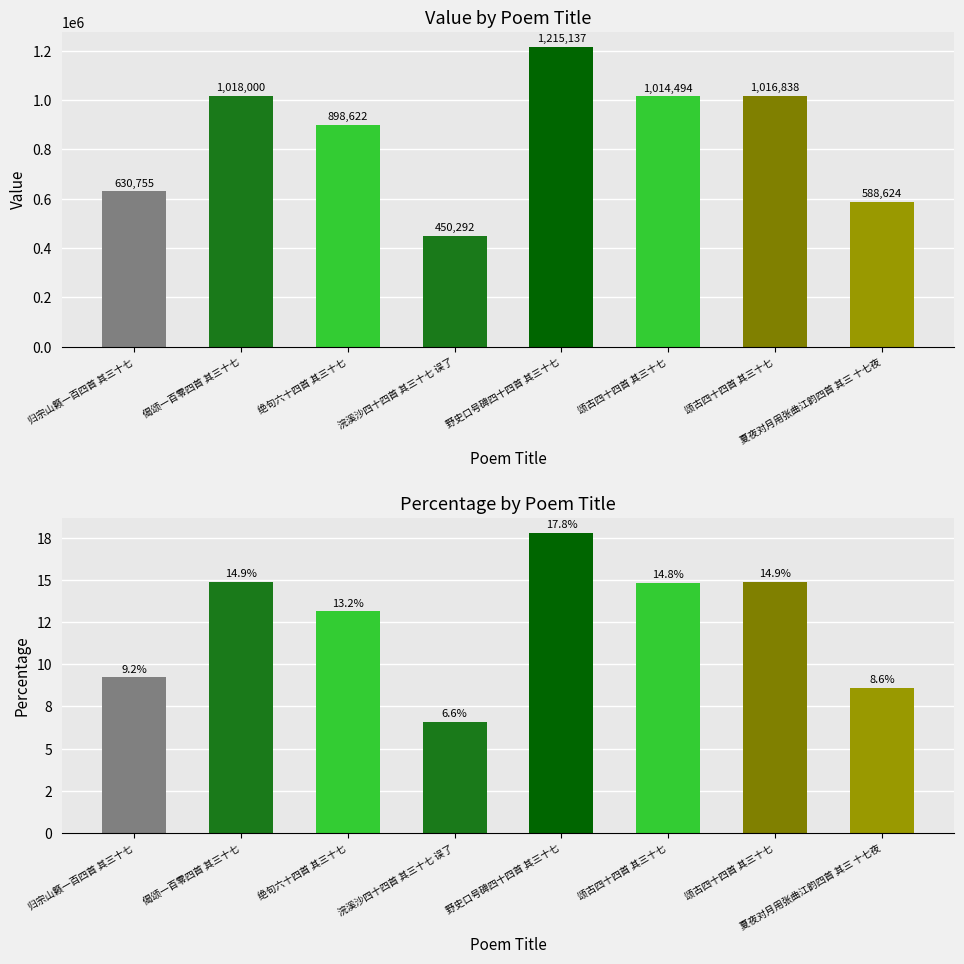

How many values exceed 14?

4